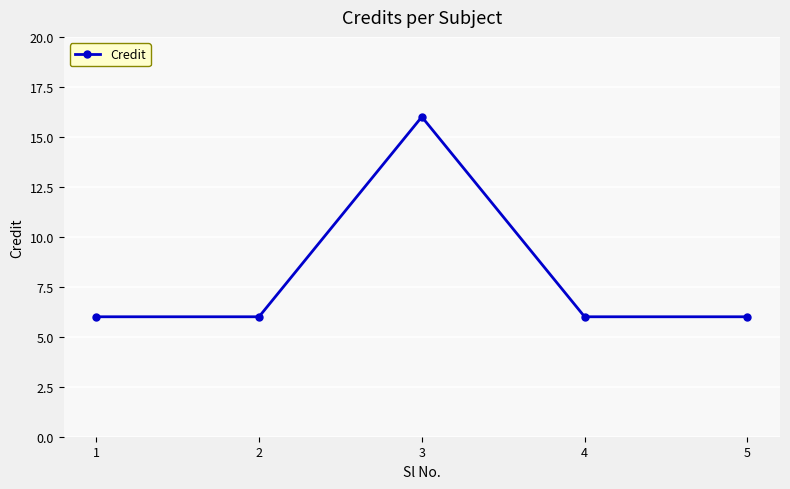

How many points are higher than both their immediate neighbors (excluding endpoints)?

1